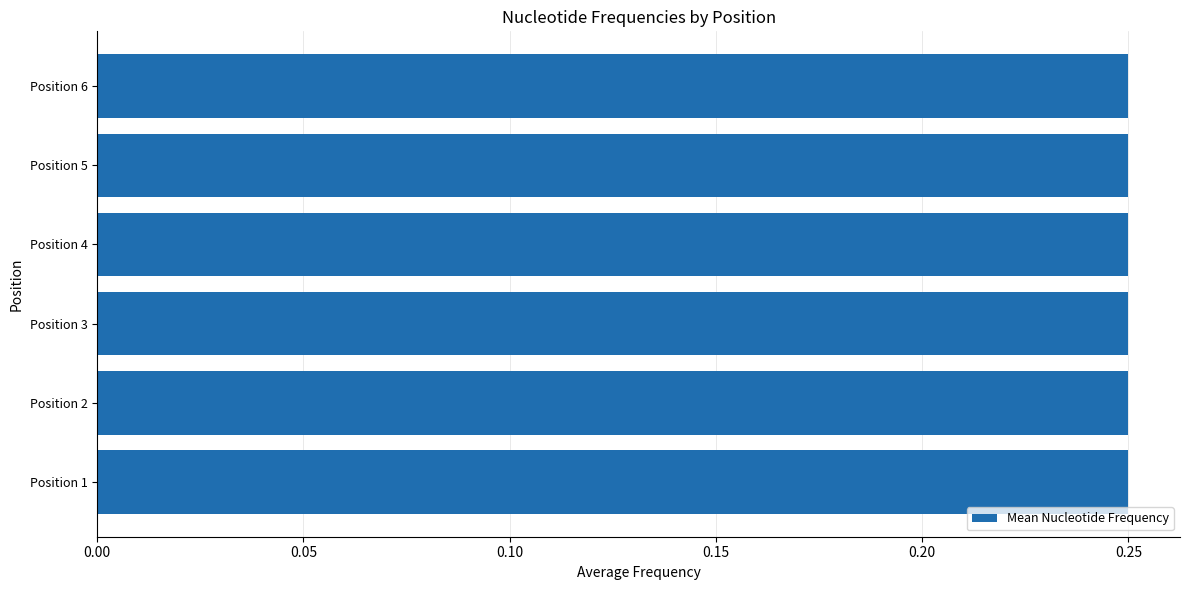

Count the number of categories in the chart.

6